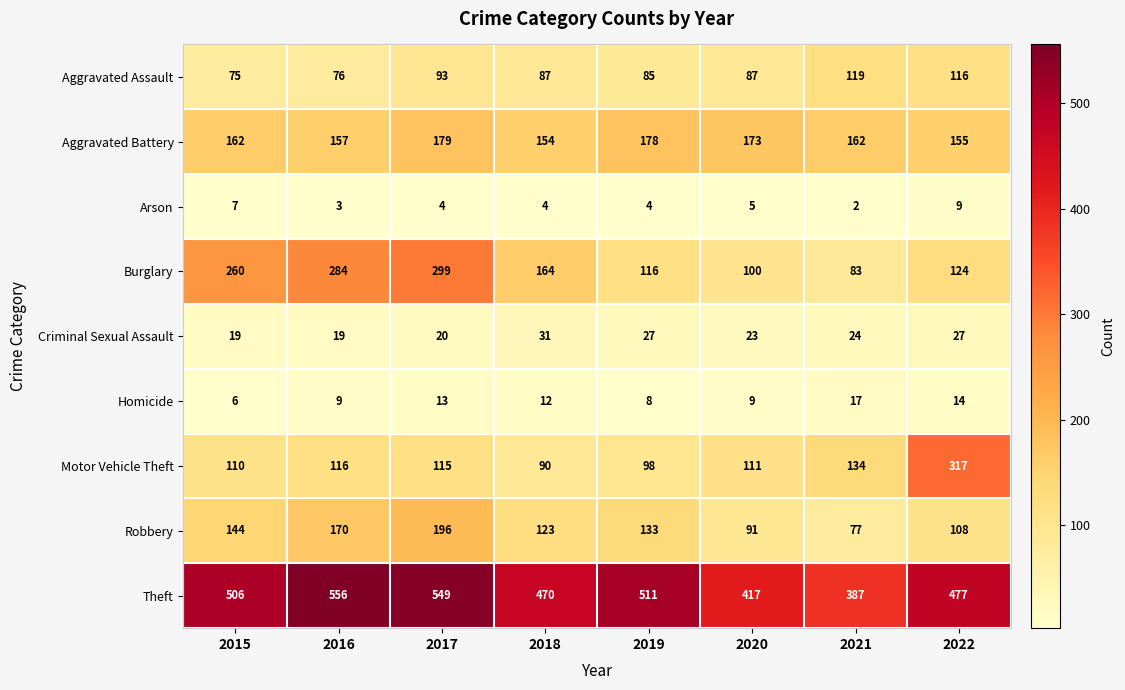

Rank the series by their maximum value, from lowest to highest.

Arson, Homicide, Criminal Sexual Assault, Aggravated Assault, Aggravated Battery, Robbery, Burglary, Motor Vehicle Theft, Theft